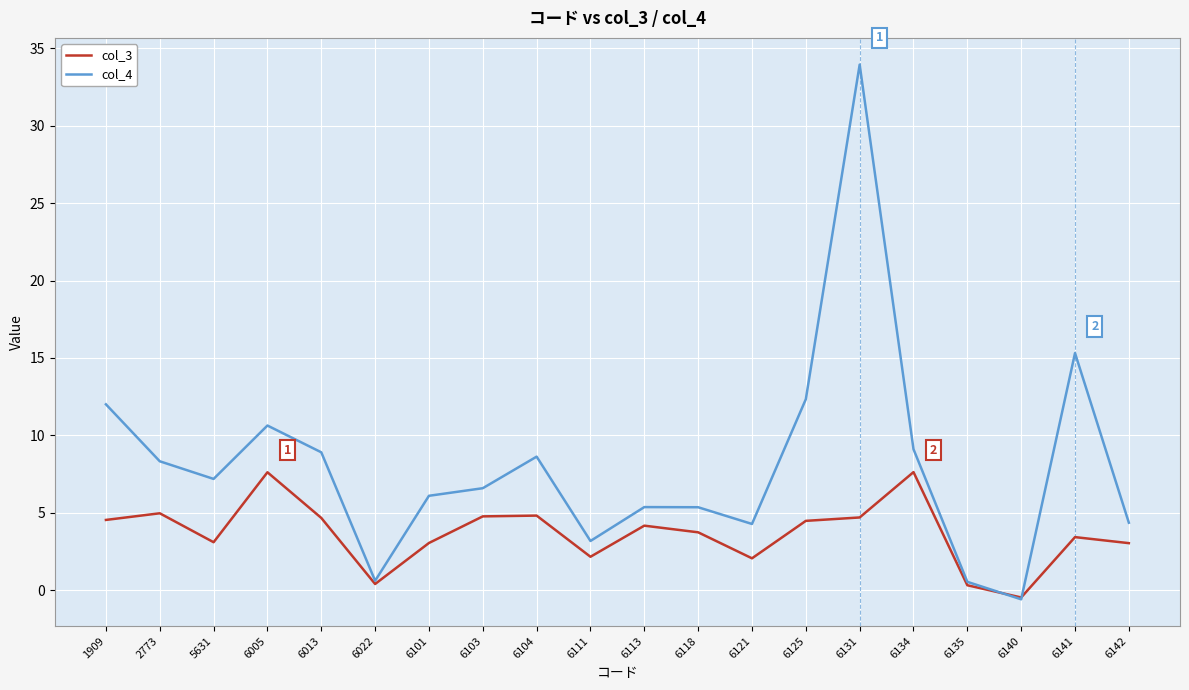

At which category does col_3 reach its first local valley?

5631